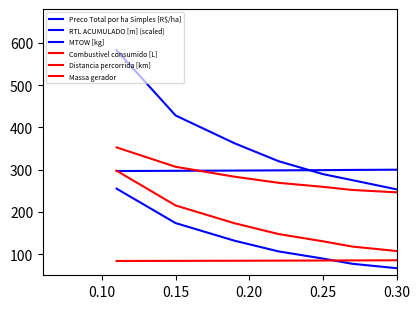

What is the maximum value shown in the chart?

582.4